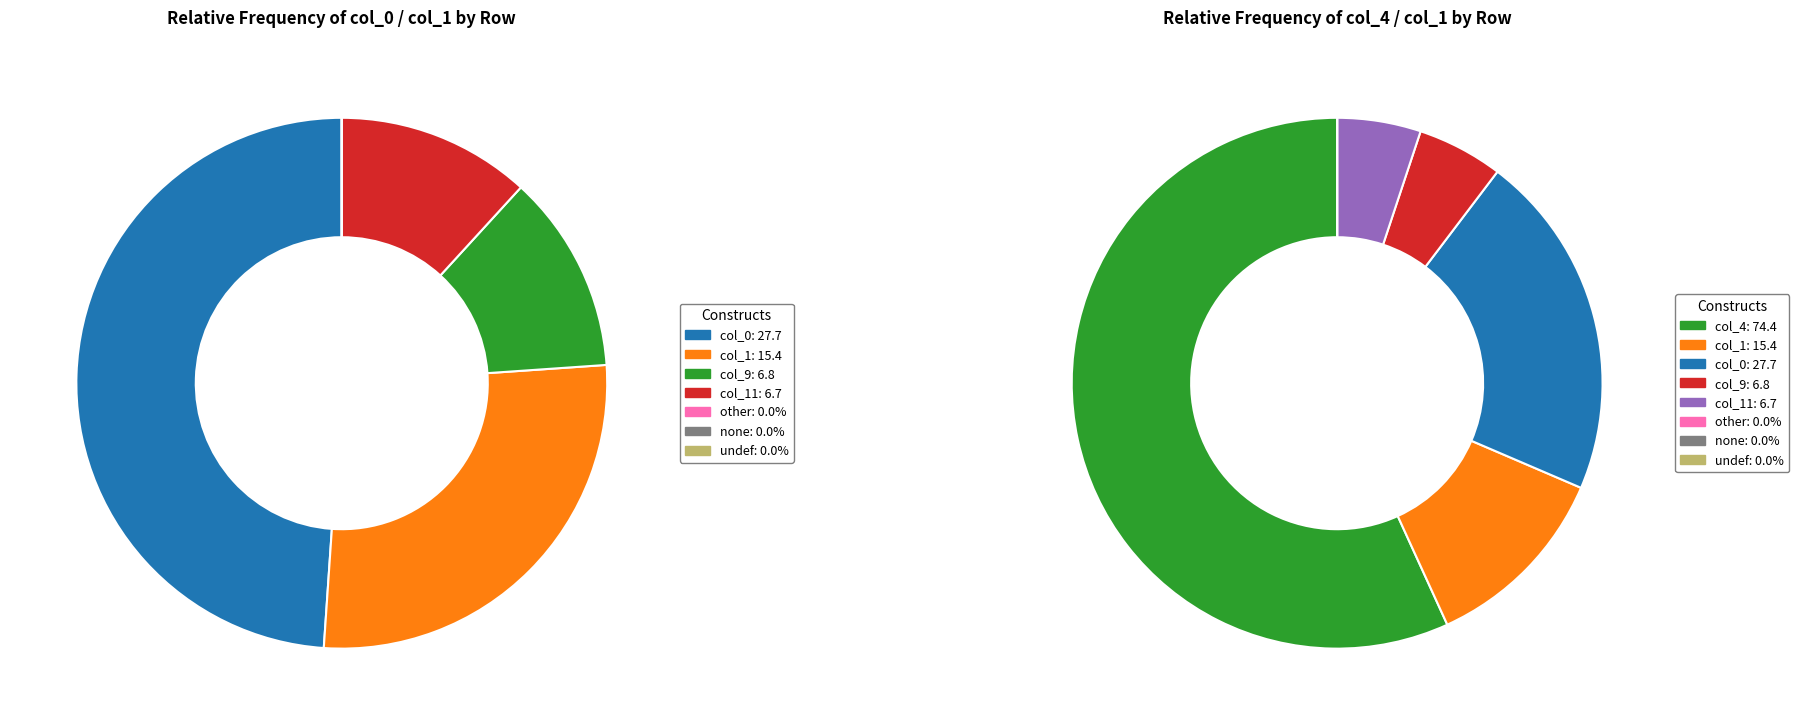

What percentage is NOT represented by 14?

95.6%